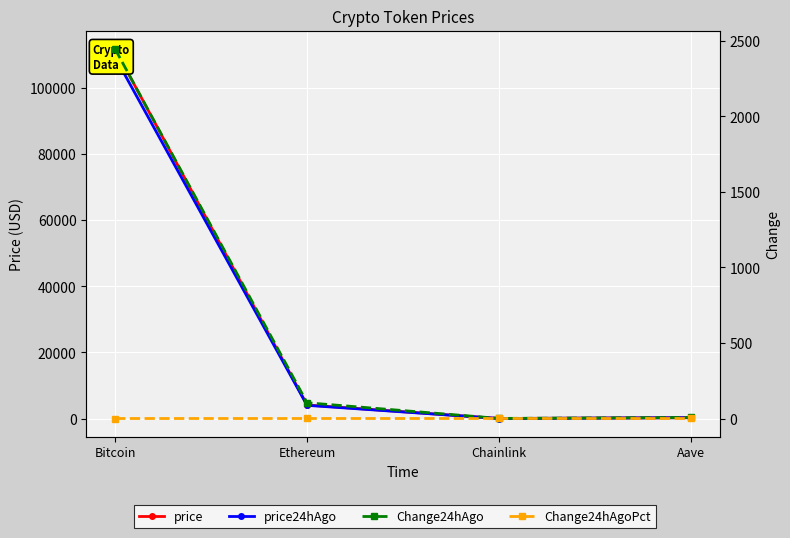

What are all the series names shown in the legend?

price, price24hAgo, Change24hAgo, Change24hAgoPct